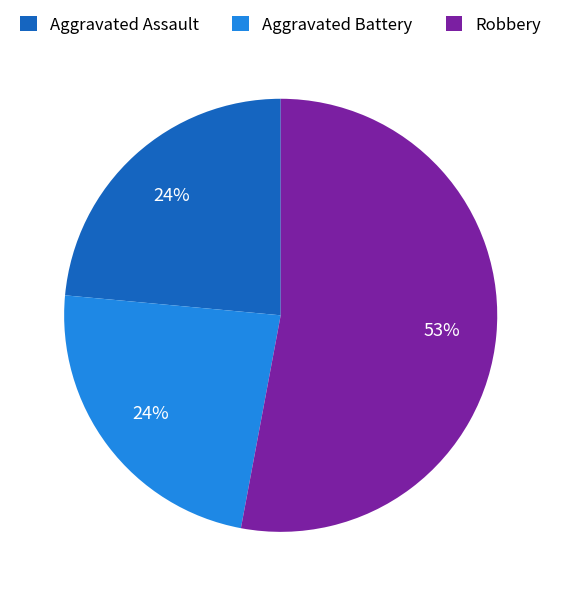

True or false: Robbery accounts for 45% of the total.

False